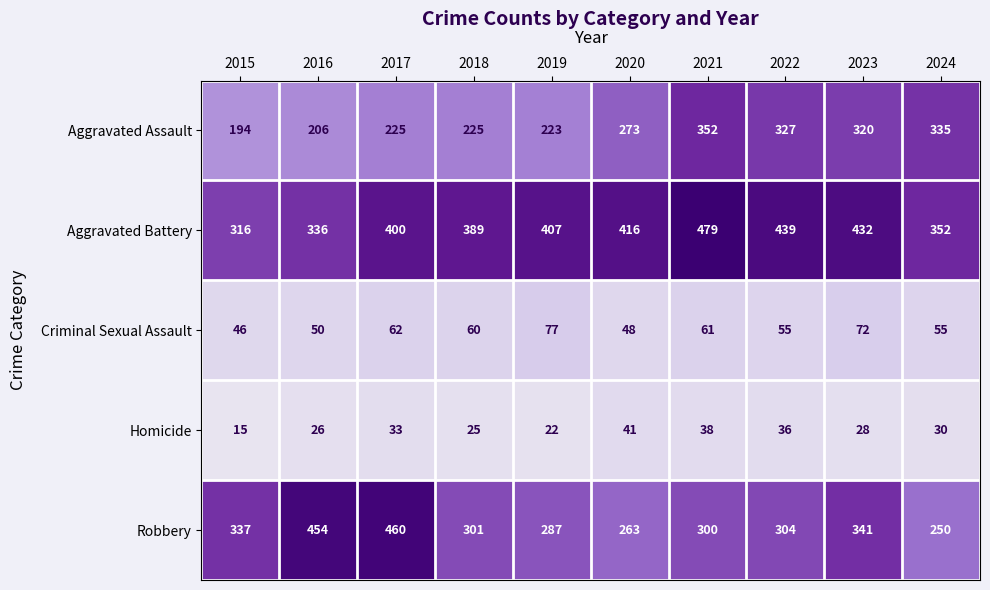

What is the spread (max minus min) of values at 2022?

403